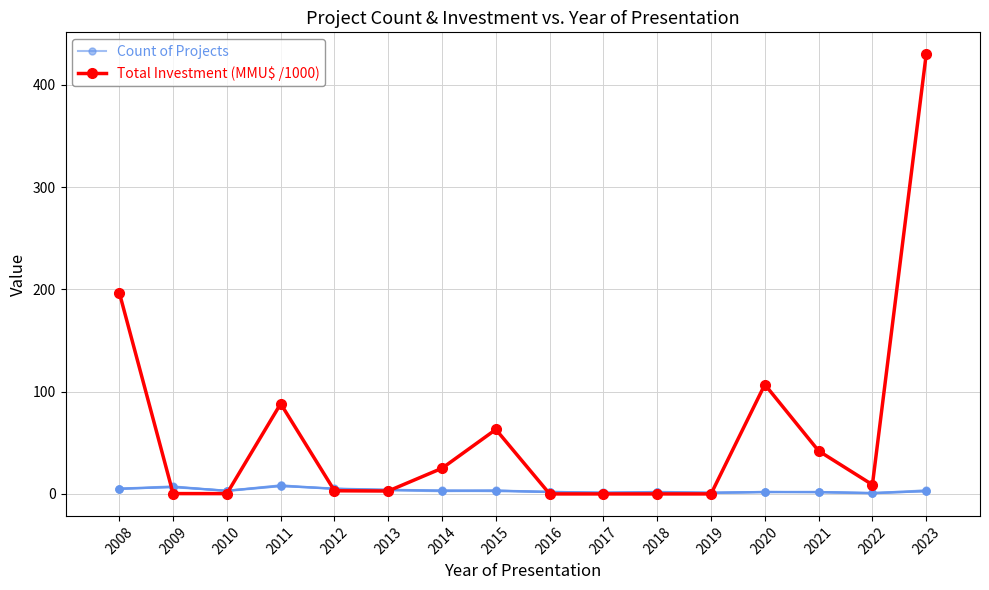

Which label corresponds to the largest value in the chart?

2023